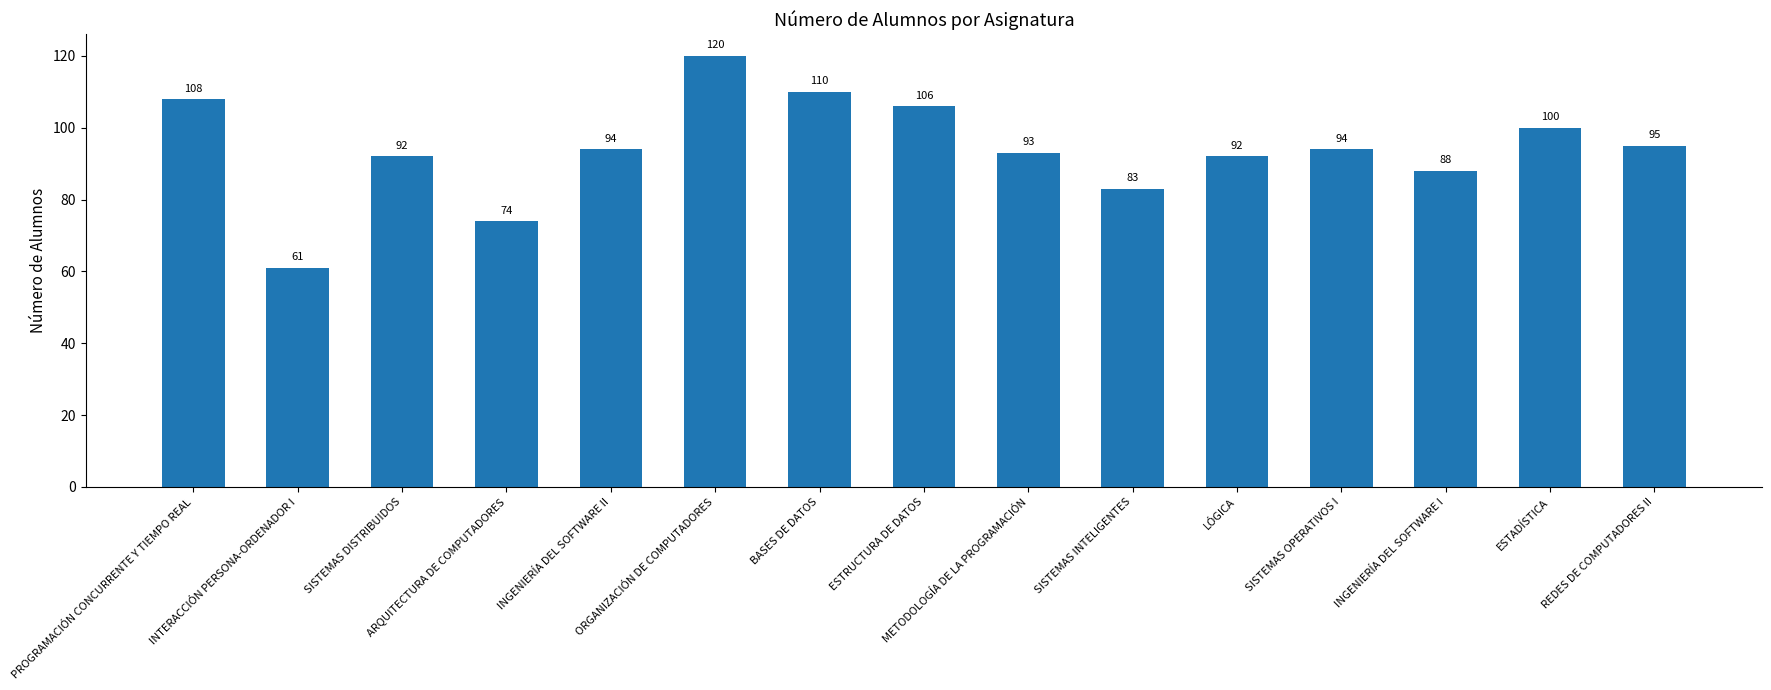

How many series are shown in this chart?

1